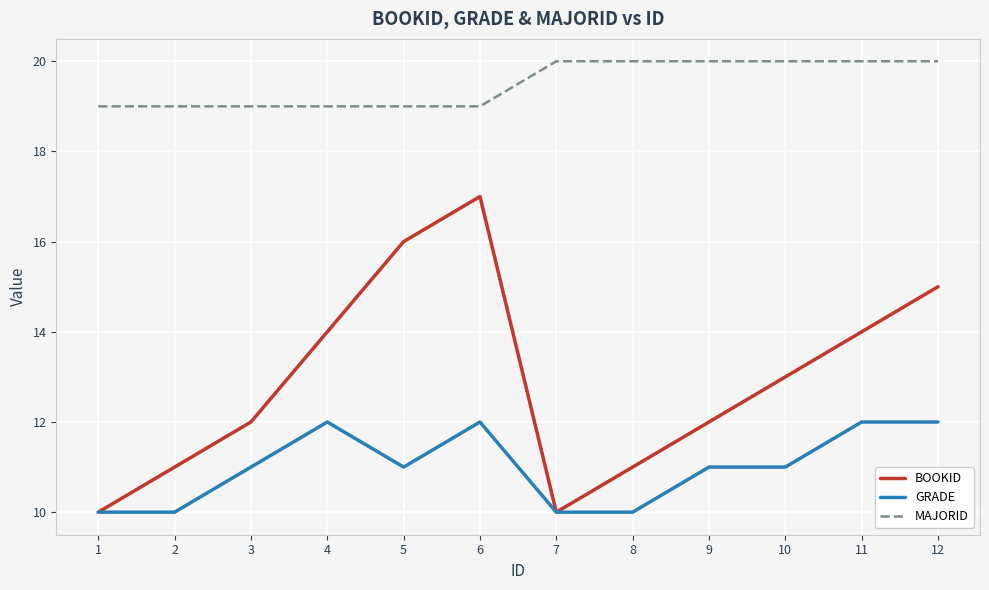

Reading right to left, what are all the values shown in this chart?

BOOKID: 15	14	13	12	11	10	17	16	14	12	11	10
GRADE: 12	12	11	11	10	10	12	11	12	11	10	10
MAJORID: 20	20	20	20	20	20	19	19	19	19	19	19